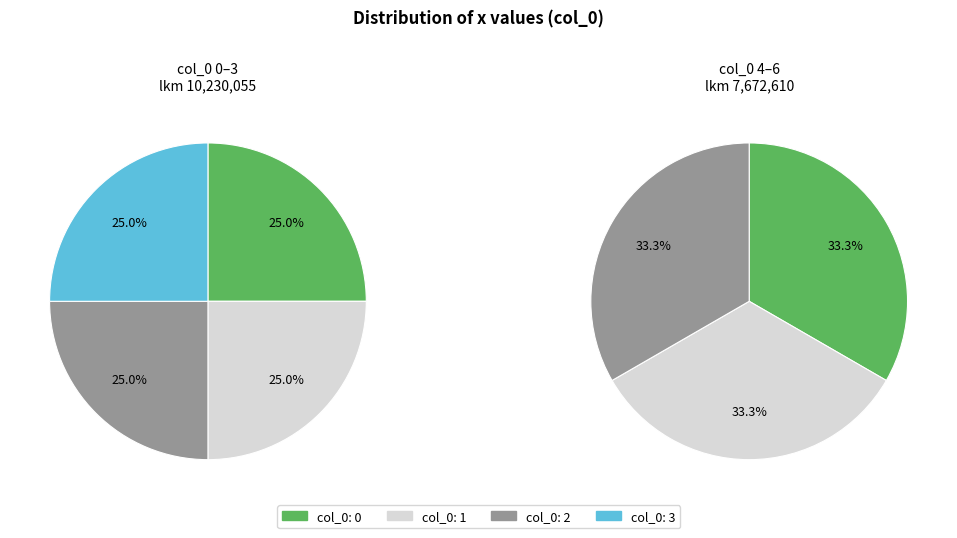

Is it true that 1 is 24% of the pie?

False